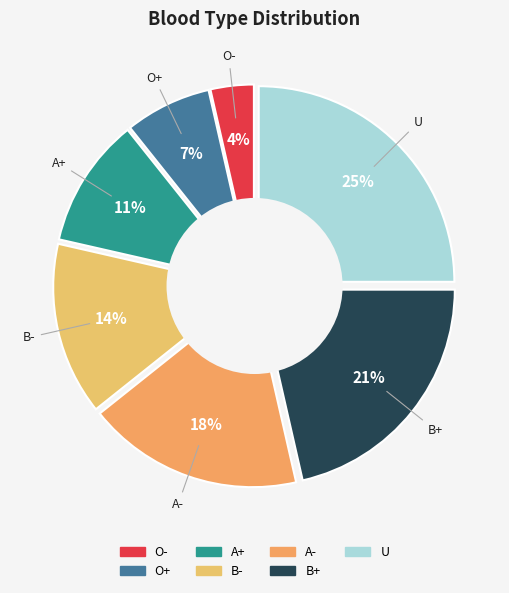

What is the total percentage of A+ and B+?

32.1%